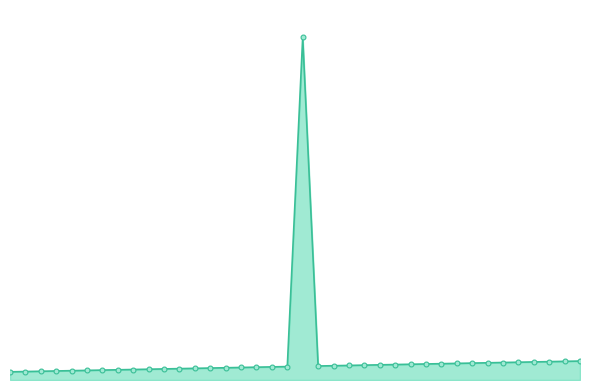

Is this an area chart (filled region under the line)?

Yes